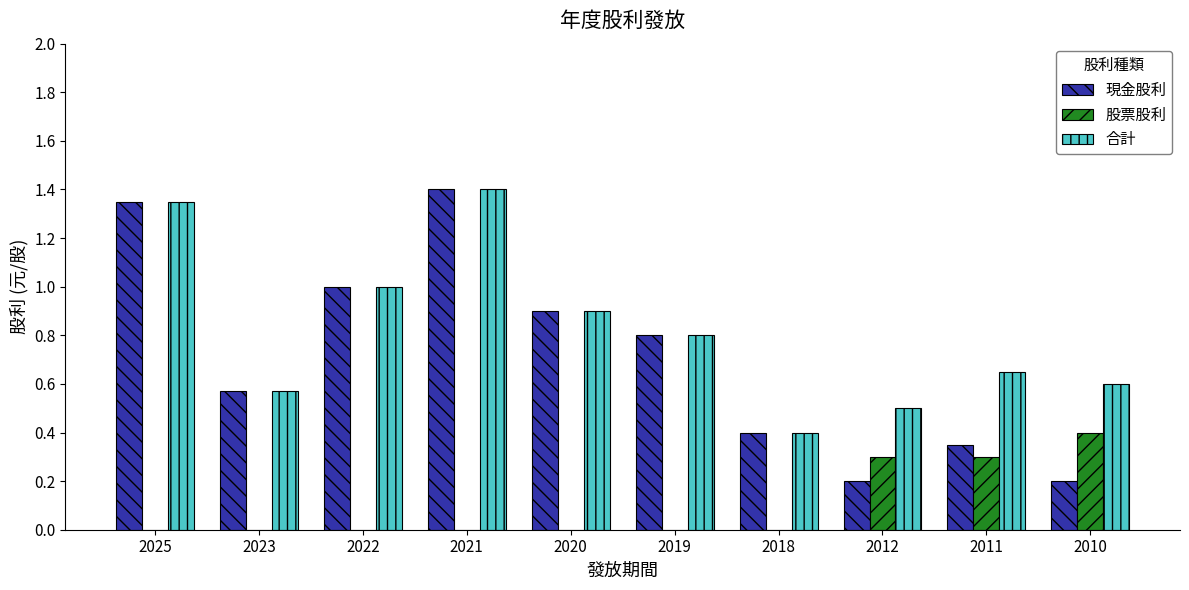

What is the approximate value of 現金股利 at 2022?

1.0